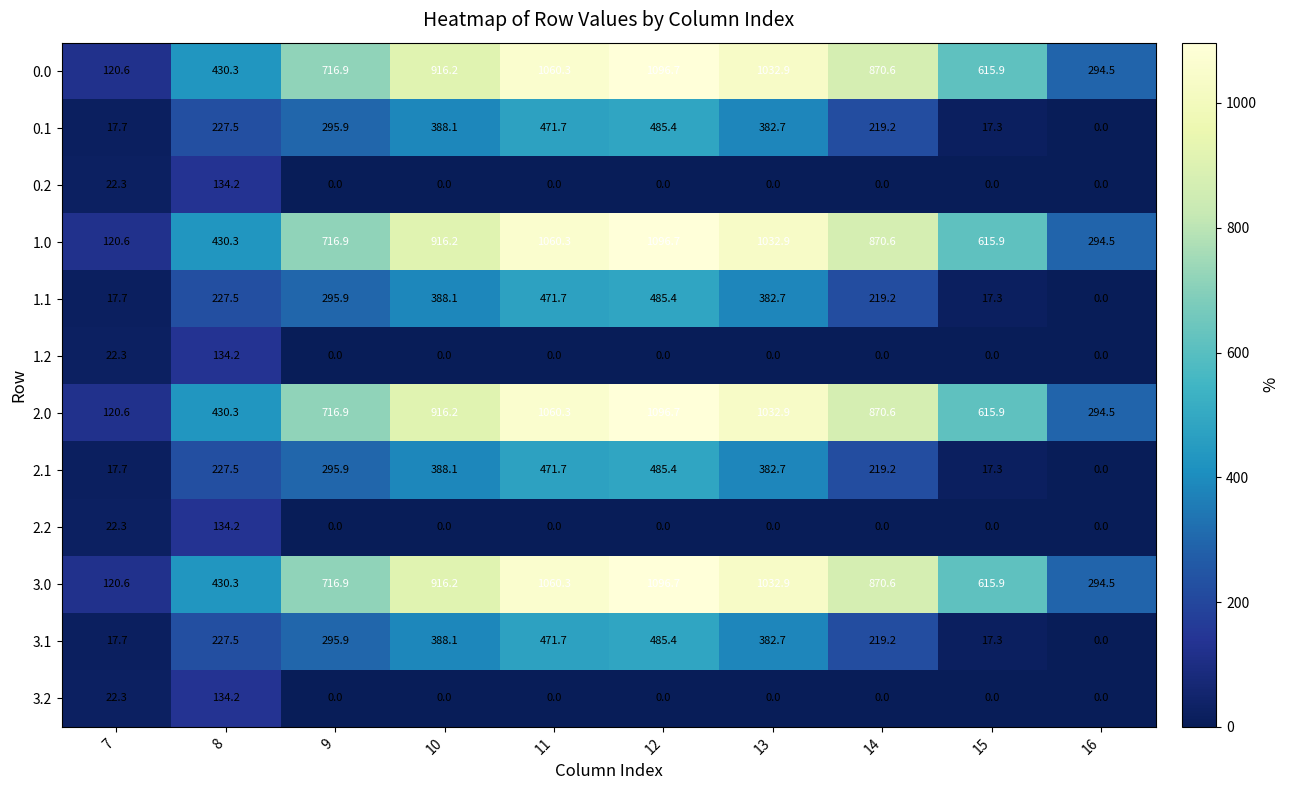

What is the average value of the 3.2 series?

15.7